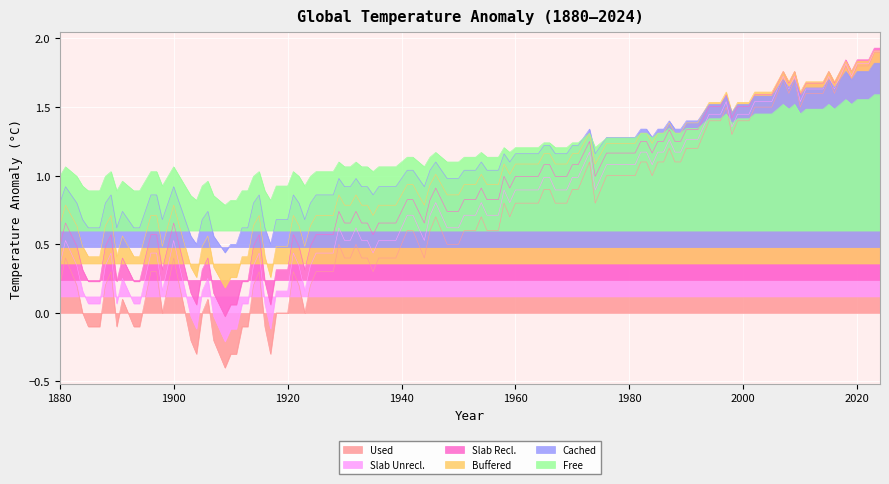

At how many categories does at least one series exceed 0?

145